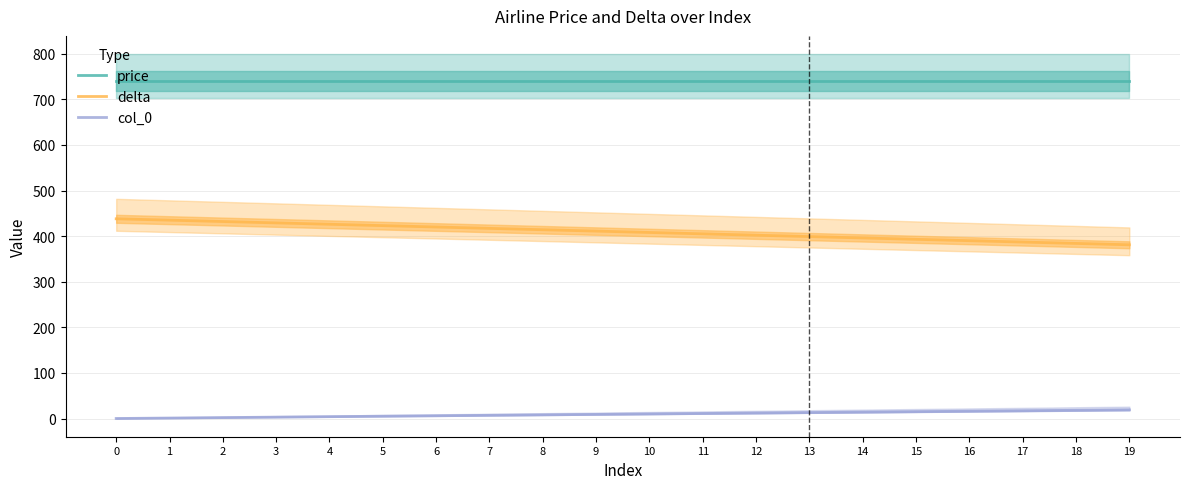

What is the difference between the highest and lowest values at 4?

736